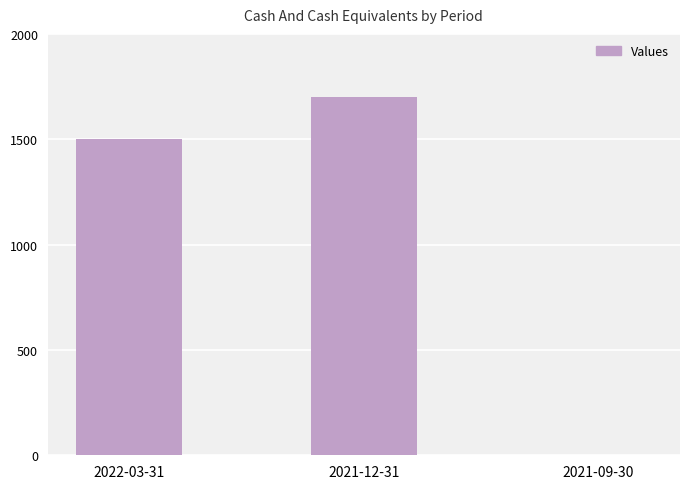

What is the greatest value displayed?

1700